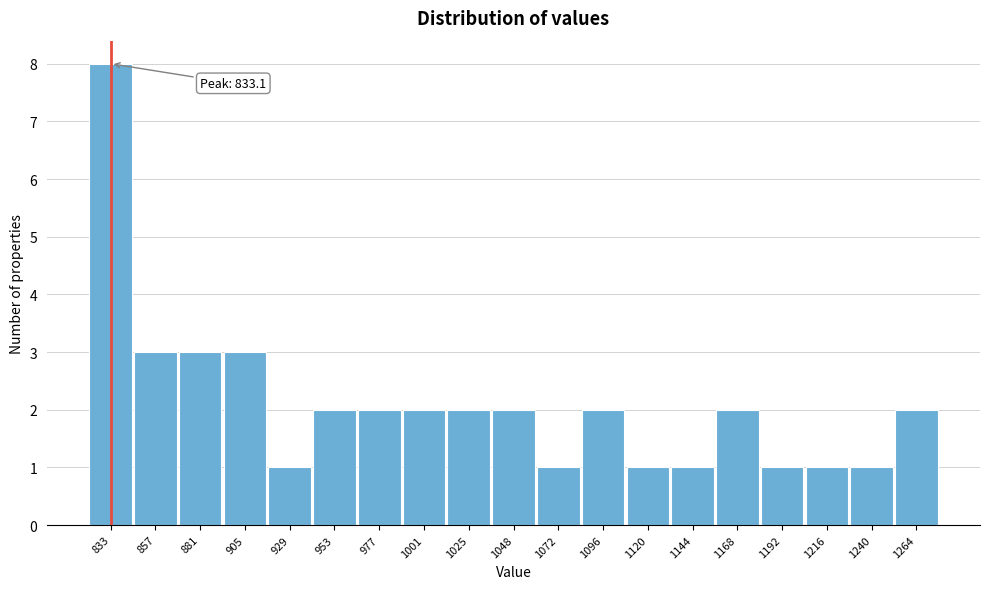

Over which range of the x-axis is the bar tallest?

820 to 845